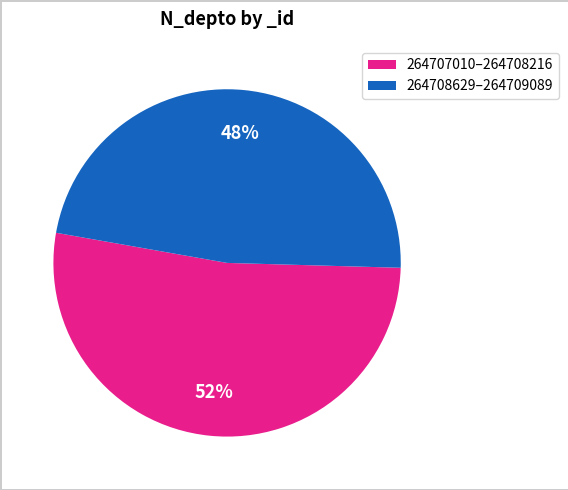

How many slices are in this pie chart?

2